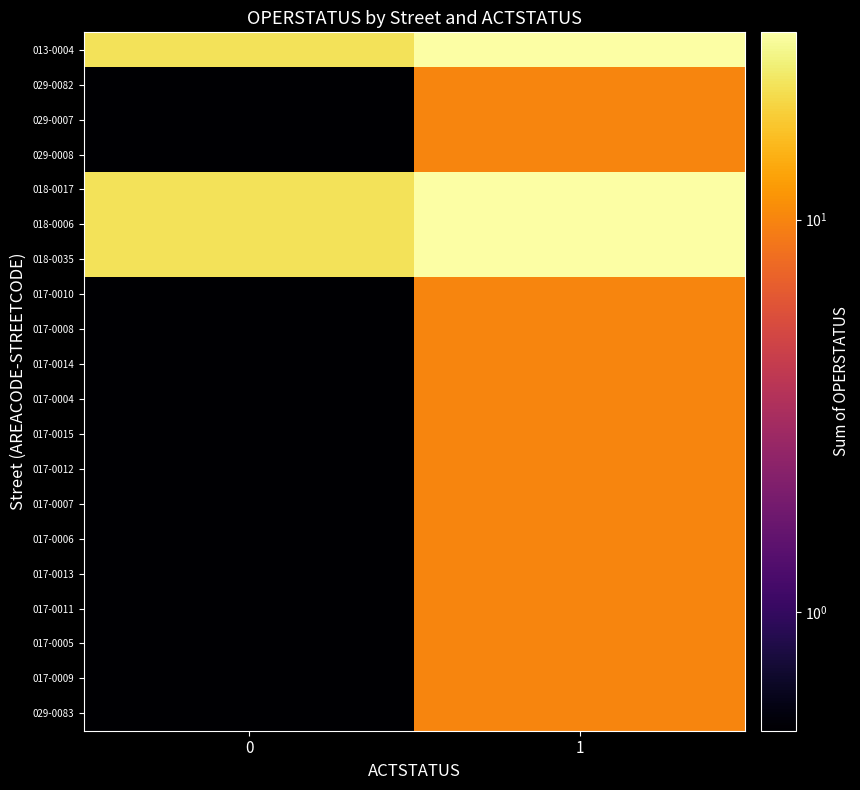

At which category is the sum across all series the highest?

1